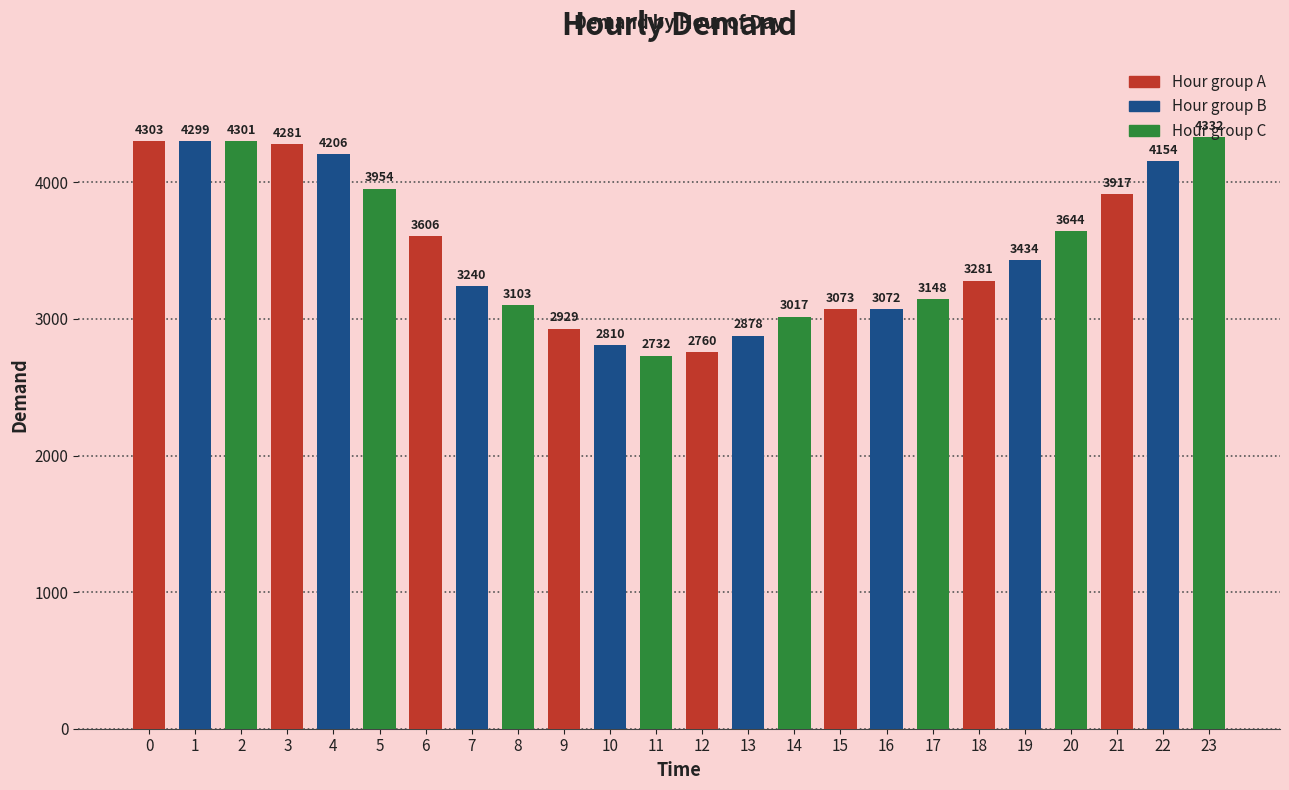

Between 8 and 19, which is larger?

19